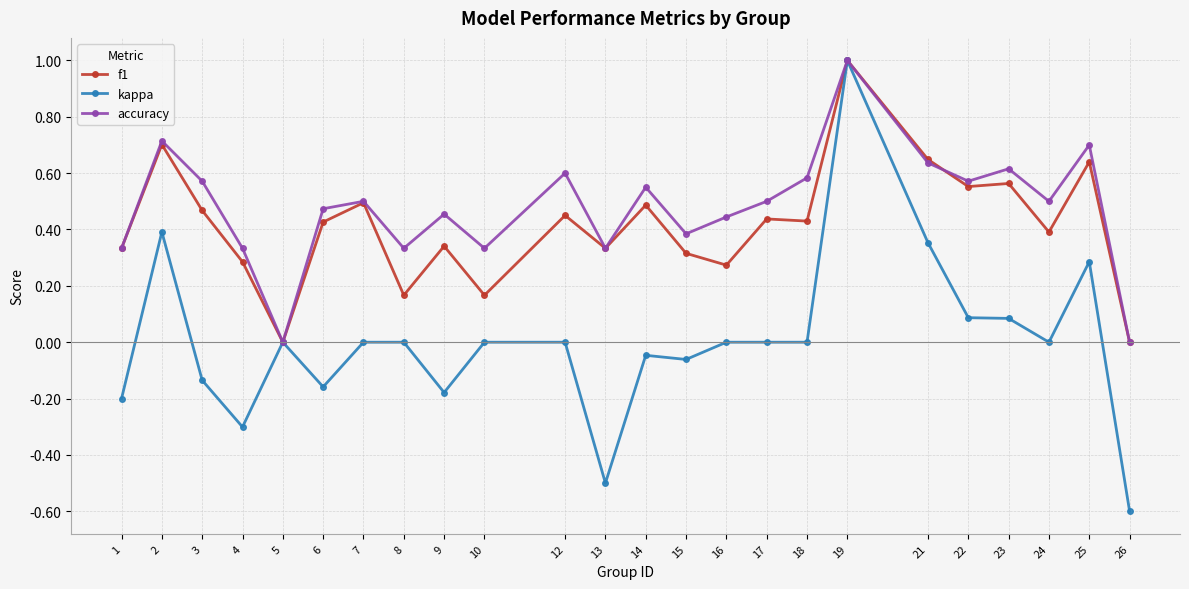

Where is the first local minimum for kappa?

4